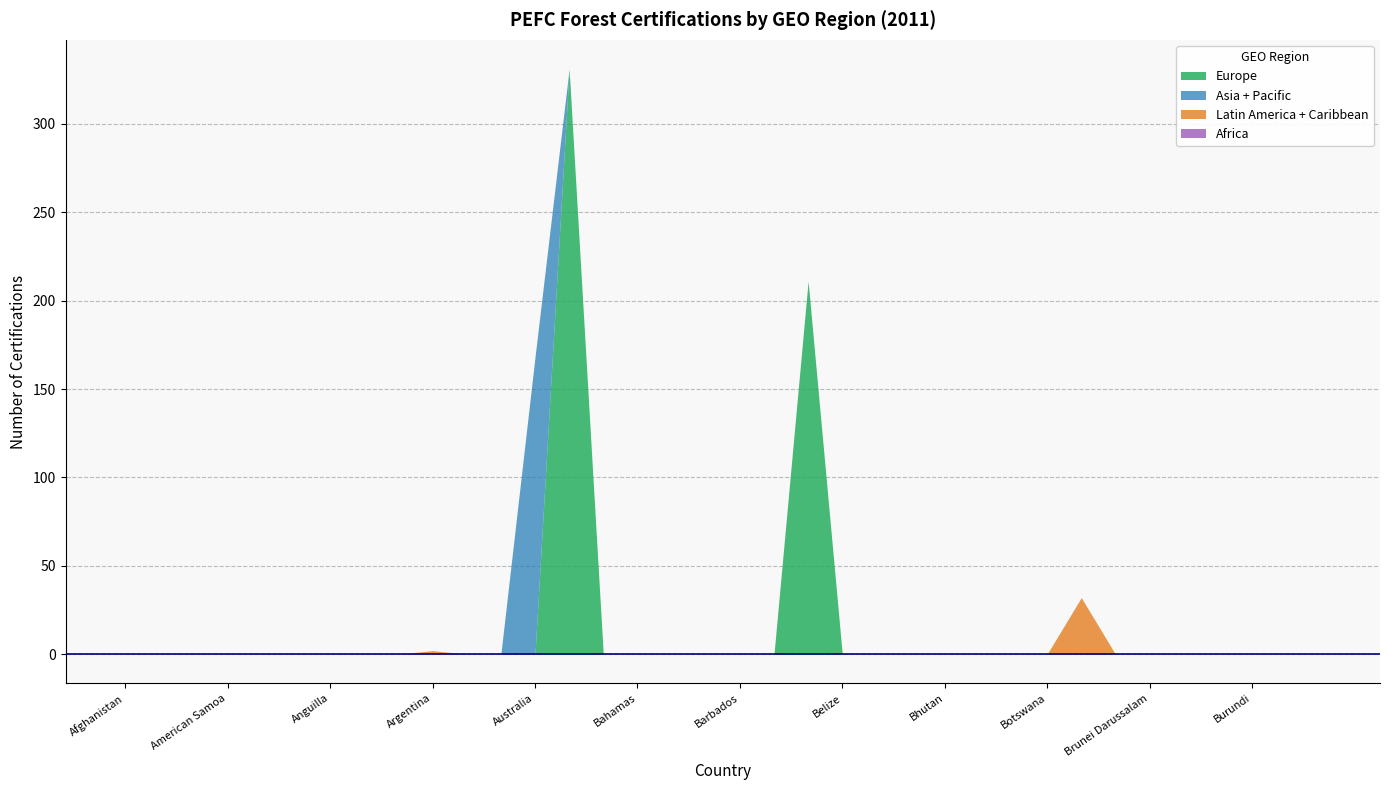

At how many categories does at least one series exceed 262?

1